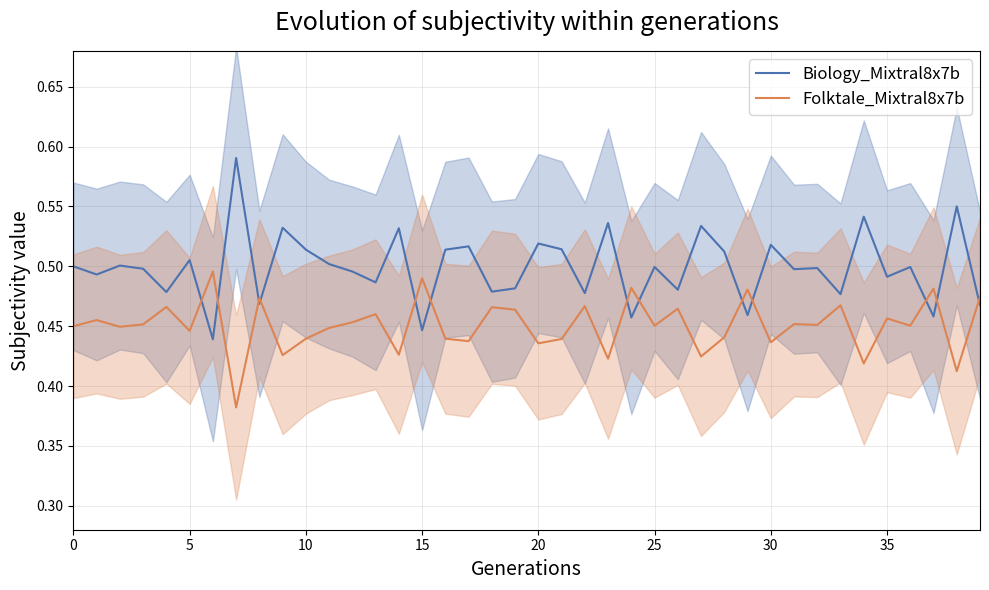

How many lines are shown in the chart?

2